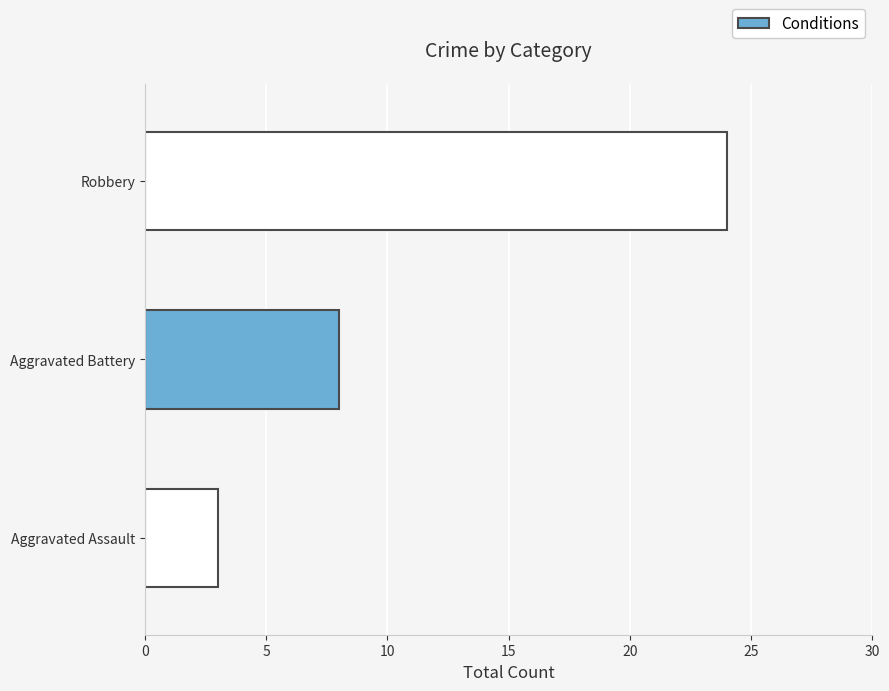

Reading left to right, extract all data points from this chart.

3	8	24